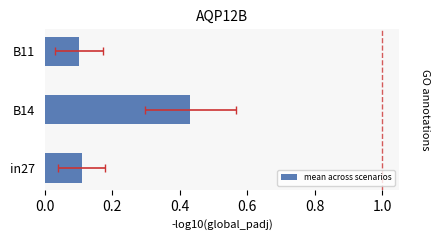

What is the value of the 3rd bar from the left?

0.1